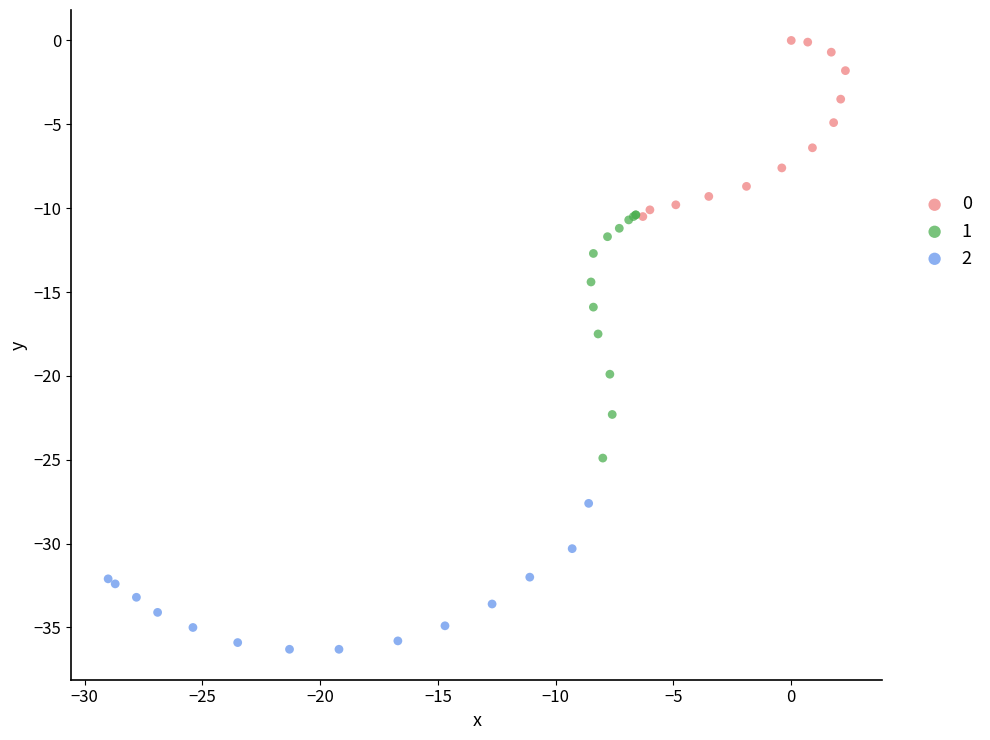

Which series contains the lowest Y value?

2